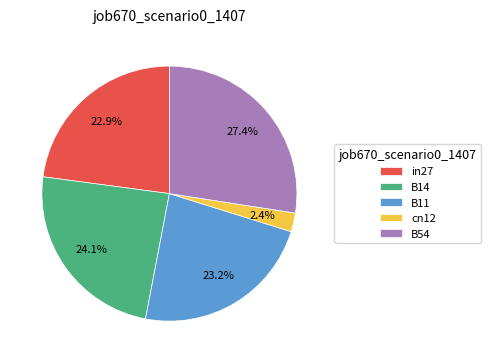

What percentage do B54 and in27 together represent?

50.3%